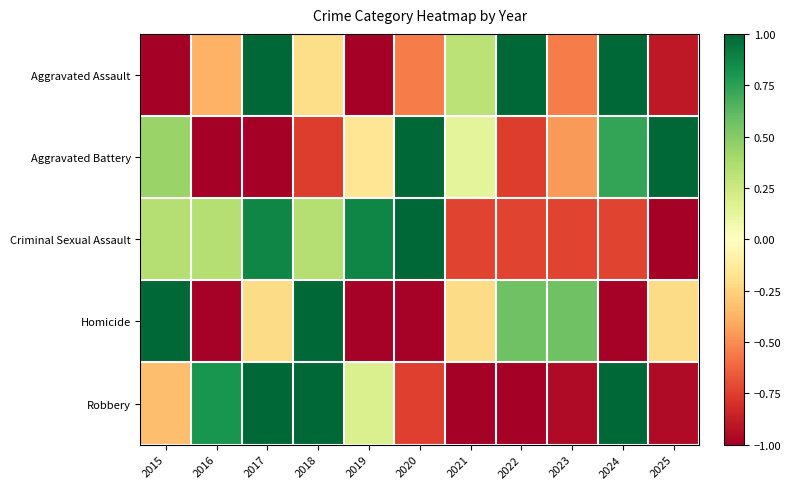

Count the number of data series in this chart.

5